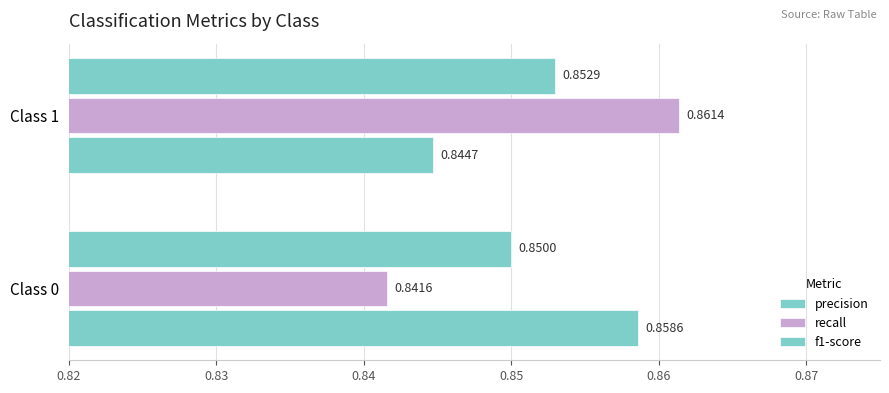

At how many categories does at least one series exceed 0?

2